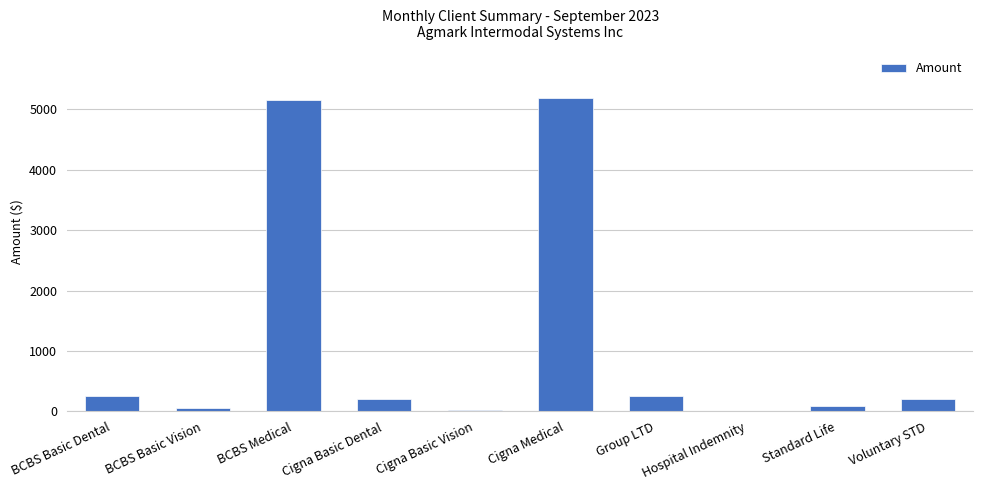

Are the bars horizontal?

No